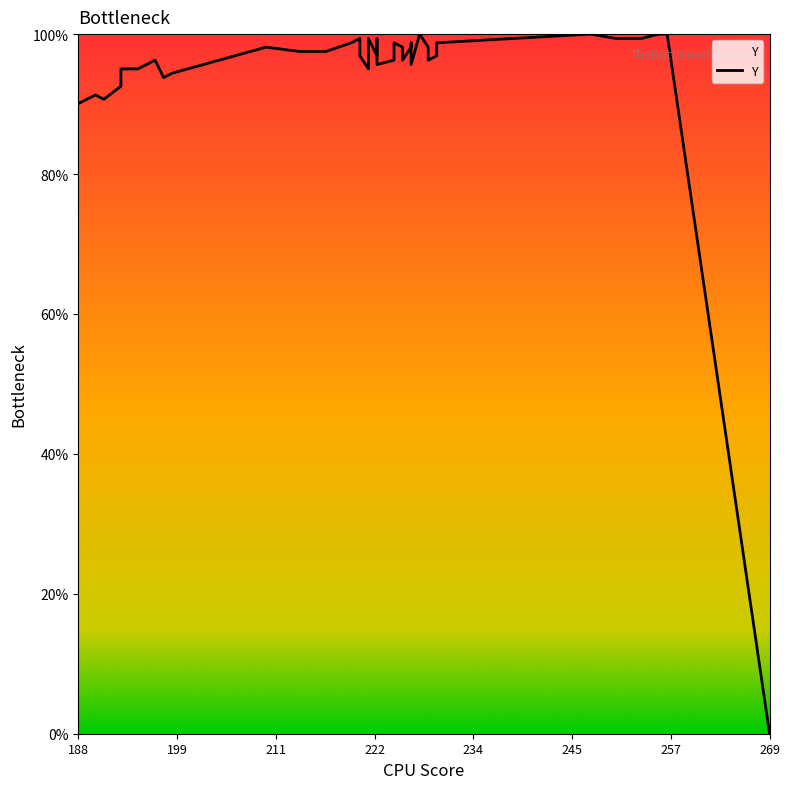

What is the difference between the maximum and minimum values?

100.0